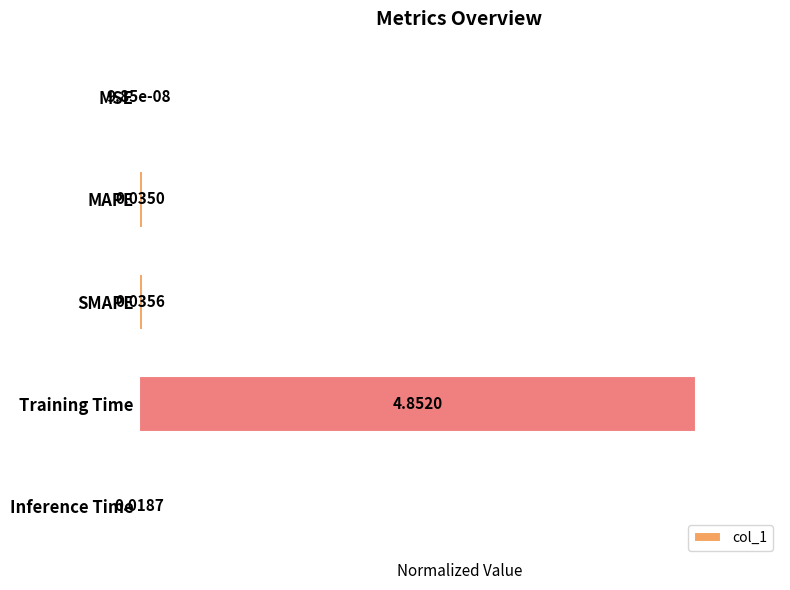

What is the average value?

0.2